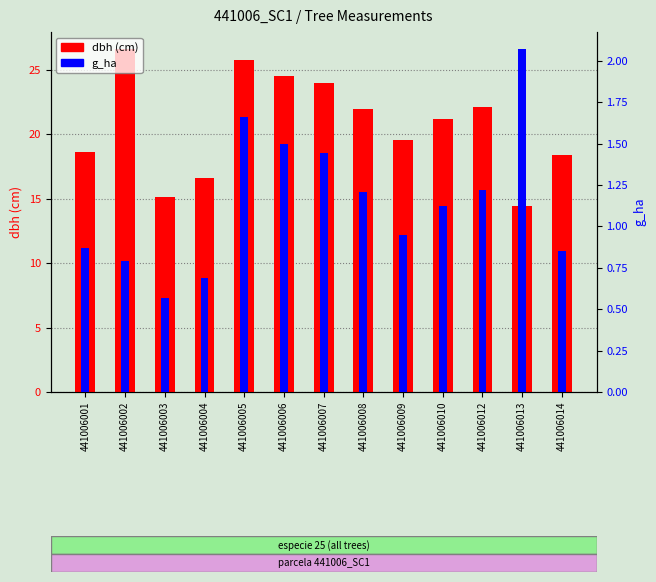

Rank the series at 441006010 from highest to lowest value.

dbh (cm), g_ha